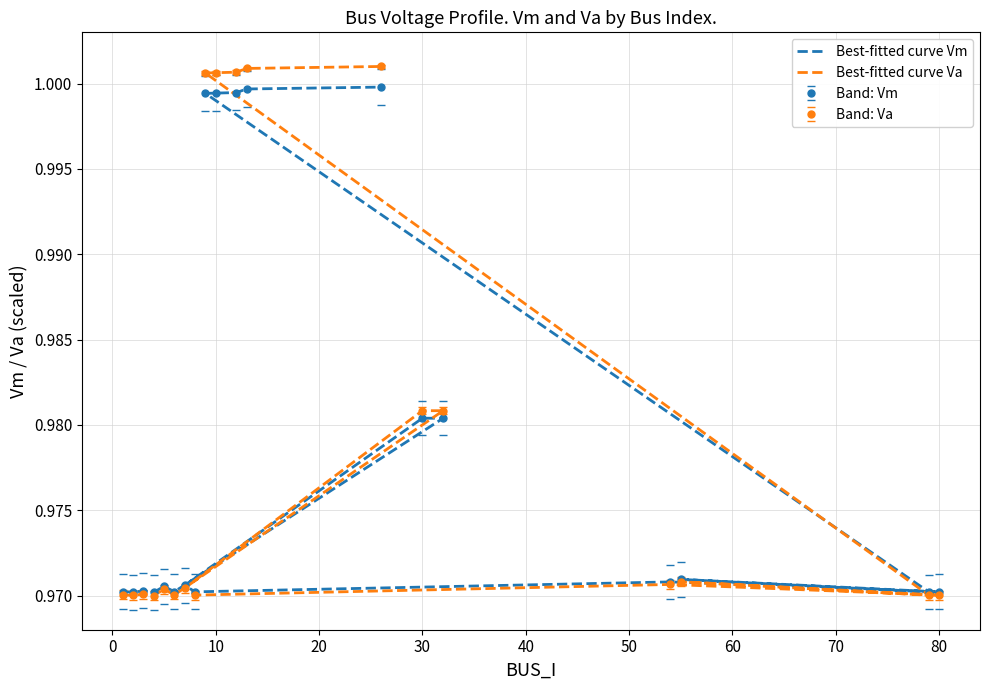

List the series in order of their peak value, lowest first.

Best-fitted curve Vm, Best-fitted curve Va